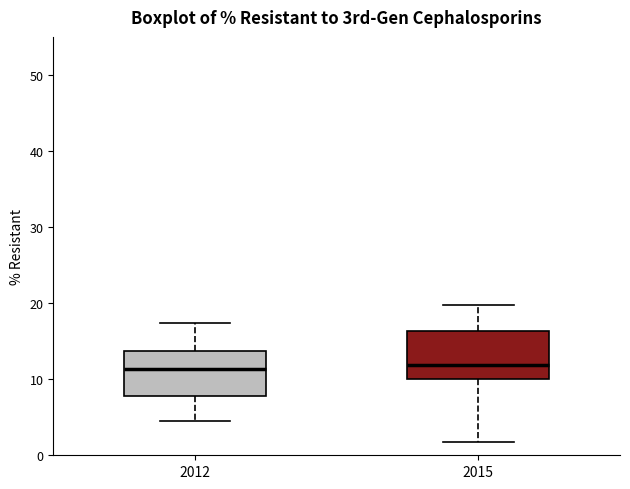

Reading left to right, read every box against the y-axis: the position of its median line, the range the box covers, and the ends of its whiskers. The values are not printed on the chart, so give them approximately, as read against the axis.

2012: median 11, box 8 to 14, whiskers 5 to 17
2015: median 12, box 10 to 16, whiskers 2 to 20